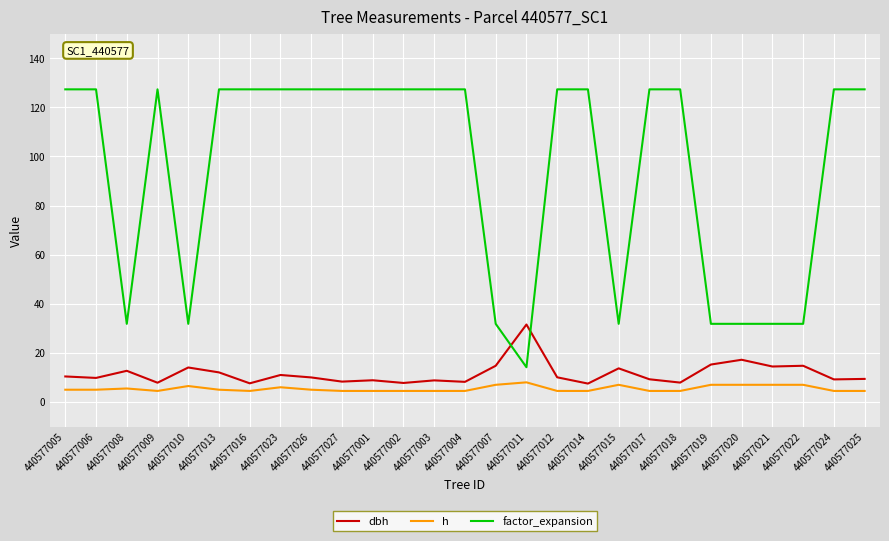

Between 440577007 and 440577018, which series saw the biggest shift?

factor_expansion